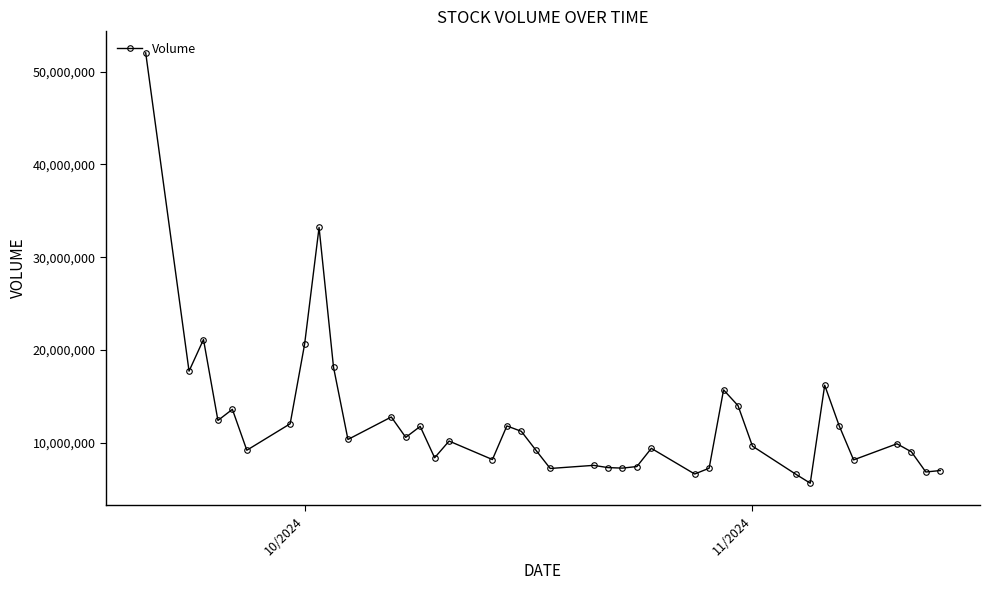

What is the average value?

12370978